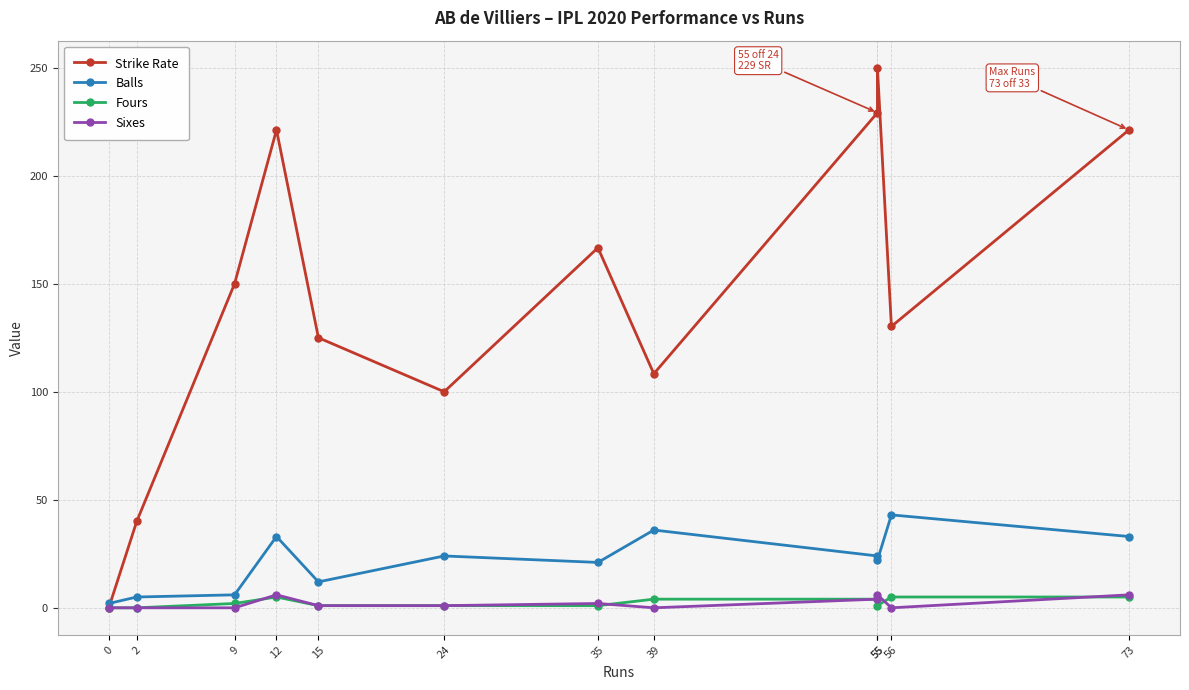

Which series has the largest range (max minus min)?

Strike Rate